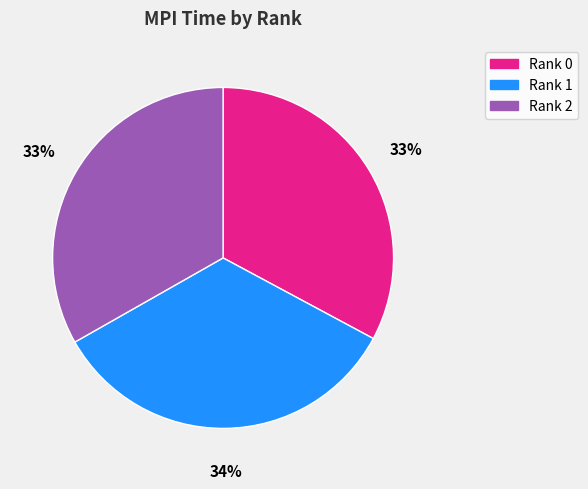

Count the number of slices in the pie.

3